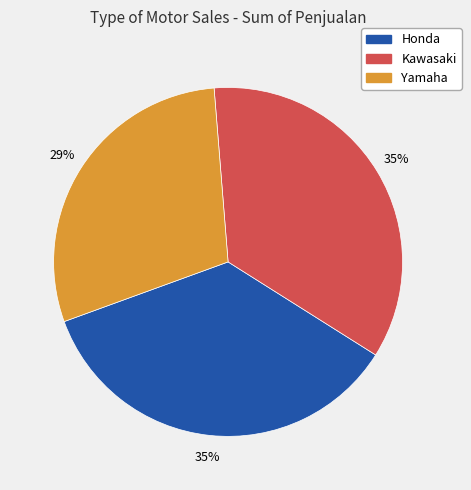

Which has a higher value, Yamaha or Kawasaki?

Kawasaki